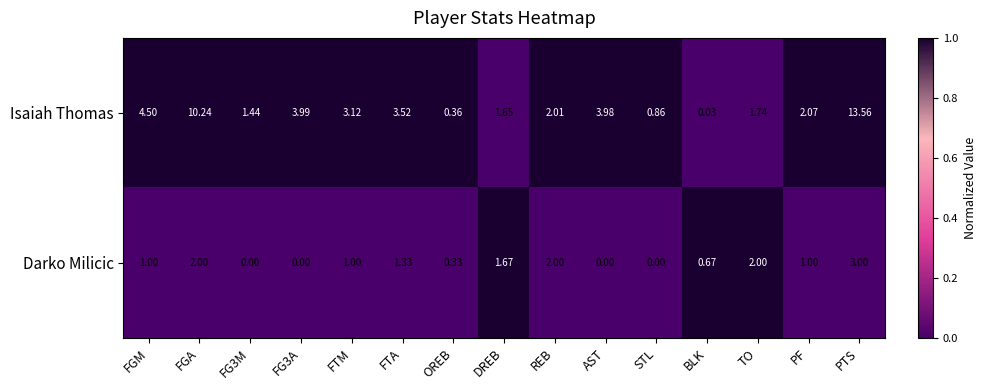

Rank the series at TO from lowest to highest value.

Isaiah Thomas, Darko Milicic